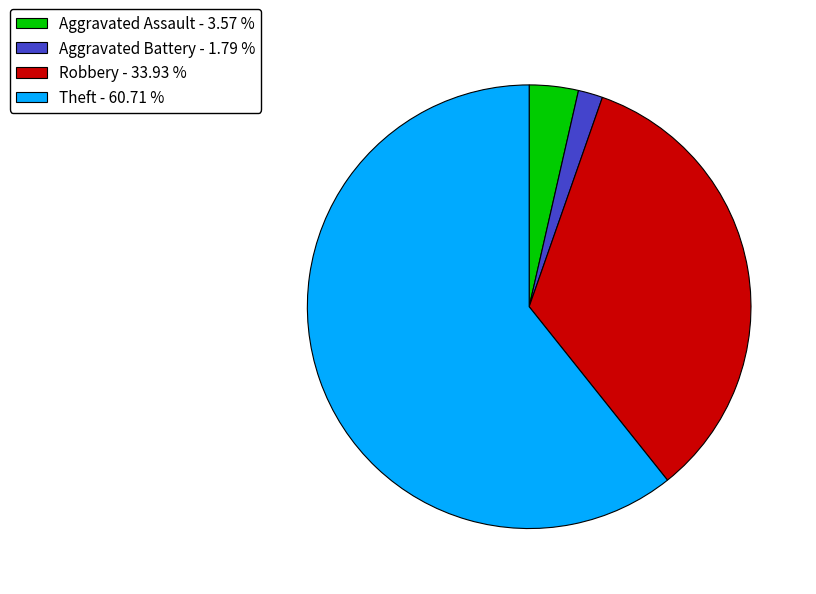

Is the sum of Theft - 60.71 % and Aggravated Assault - 3.57 % greater than half?

Yes